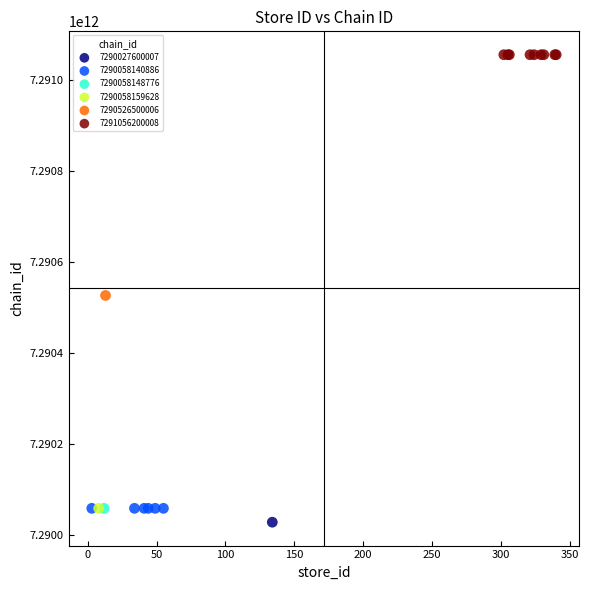

What are all the series names shown in the legend?

7290027600007, 7290058140886, 7290058148776, 7290058159628, 7290526500006, 7291056200008